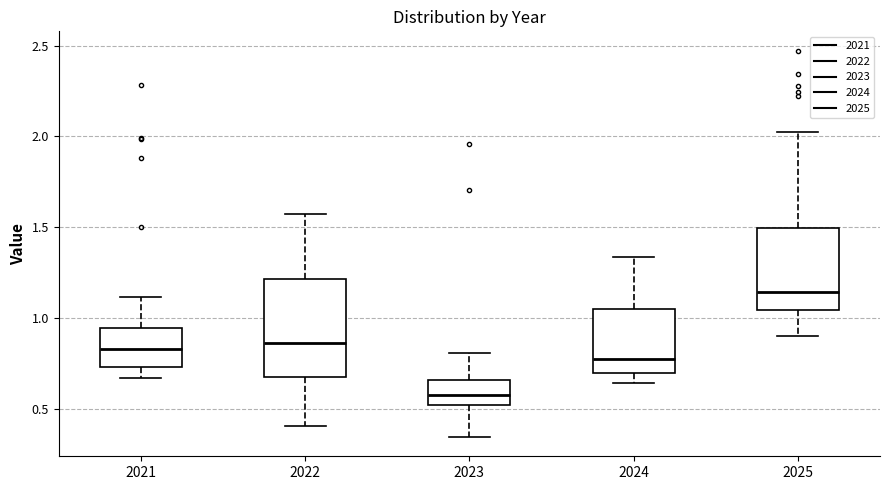

Reading left to right, transcribe this box plot: for each box, give where its median line is, the range the box spans, and where its two whiskers end, as read against the y-axis. The values are not printed on the chart, so give them approximately, as read against the axis.

2021: median 0.85, box 0.75 to 0.95, whiskers 0.65 to 1.10
2022: median 0.85, box 0.70 to 1.20, whiskers 0.40 to 1.60
2023: median 0.60, box 0.50 to 0.65, whiskers 0.35 to 0.80
2024: median 0.80, box 0.70 to 1.05, whiskers 0.65 to 1.35
2025: median 1.15, box 1.05 to 1.50, whiskers 0.90 to 2.00